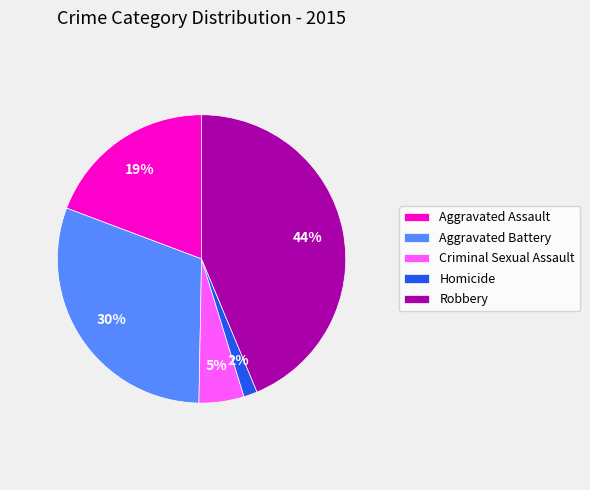

The Aggravated Battery slice represents 45% of the pie. True or false?

False